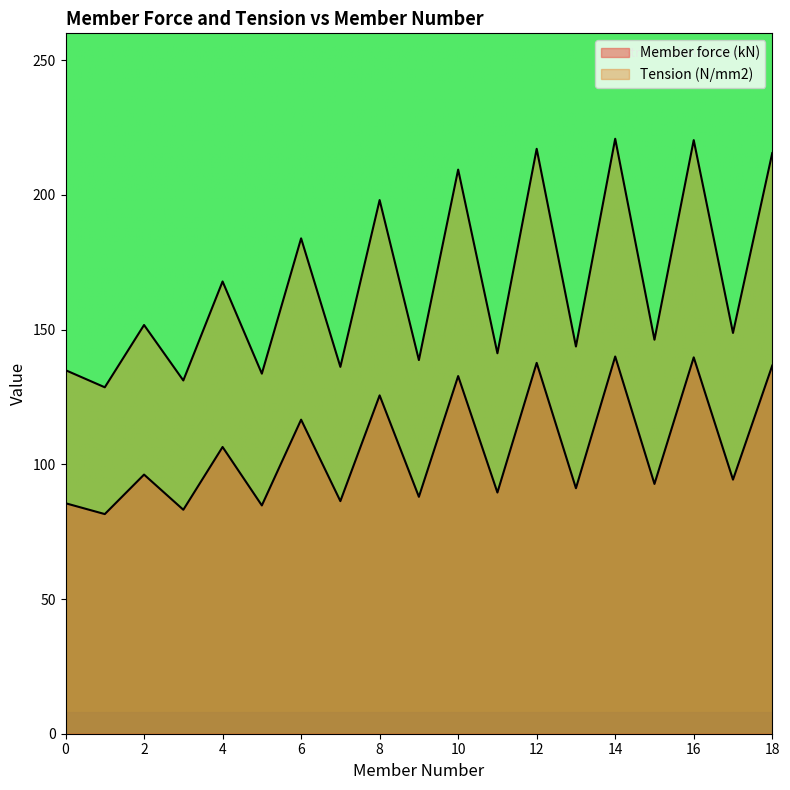

Which series has the largest range (max minus min)?

Tension (N/mm2)